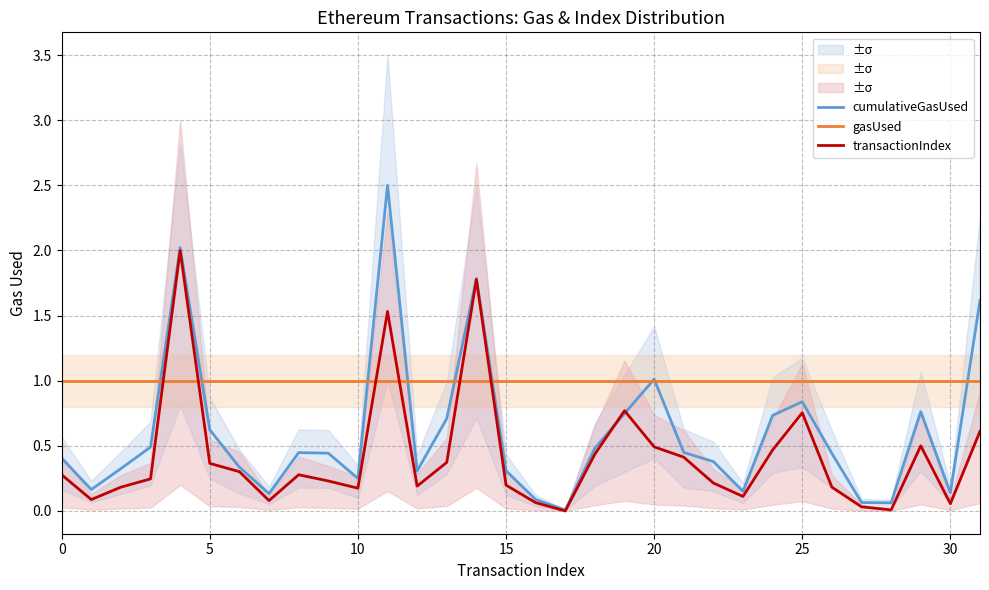

Does the chart have visible grid lines?

Yes